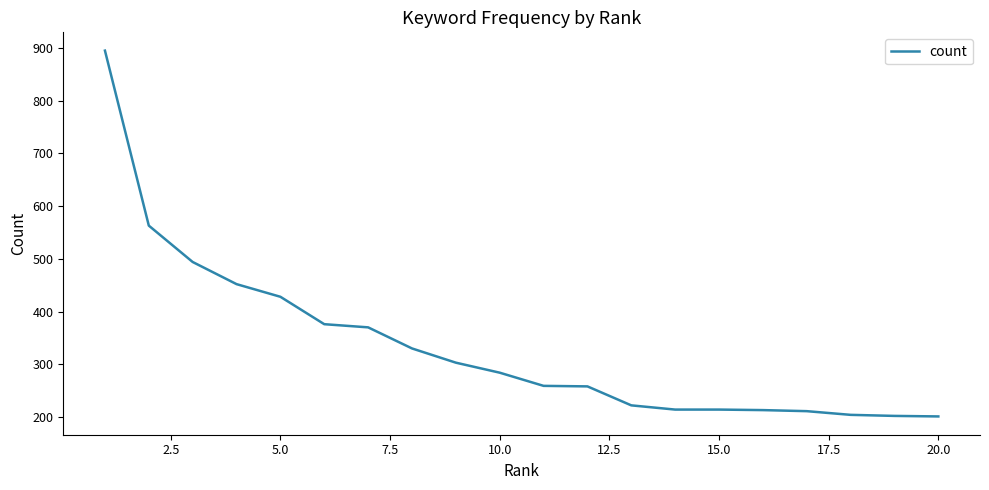

Does the chart display data point markers on the line(s)?

No